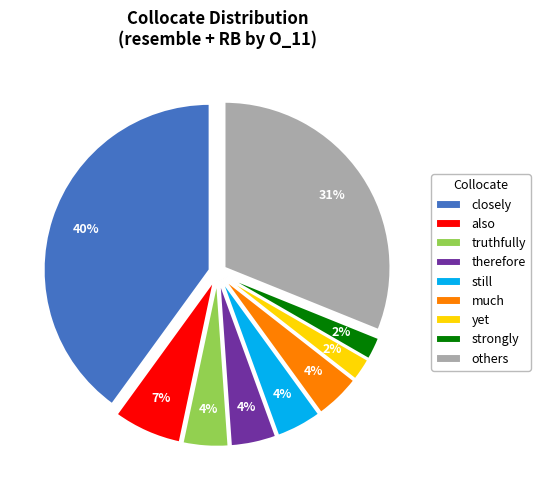

Which has a higher value, therefore or strongly?

therefore